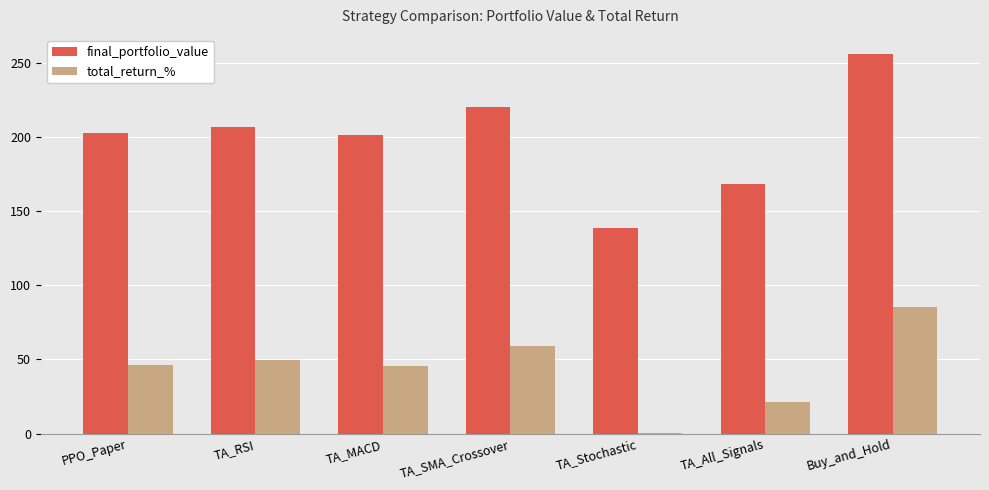

Which series has the largest total across all categories?

final_portfolio_value